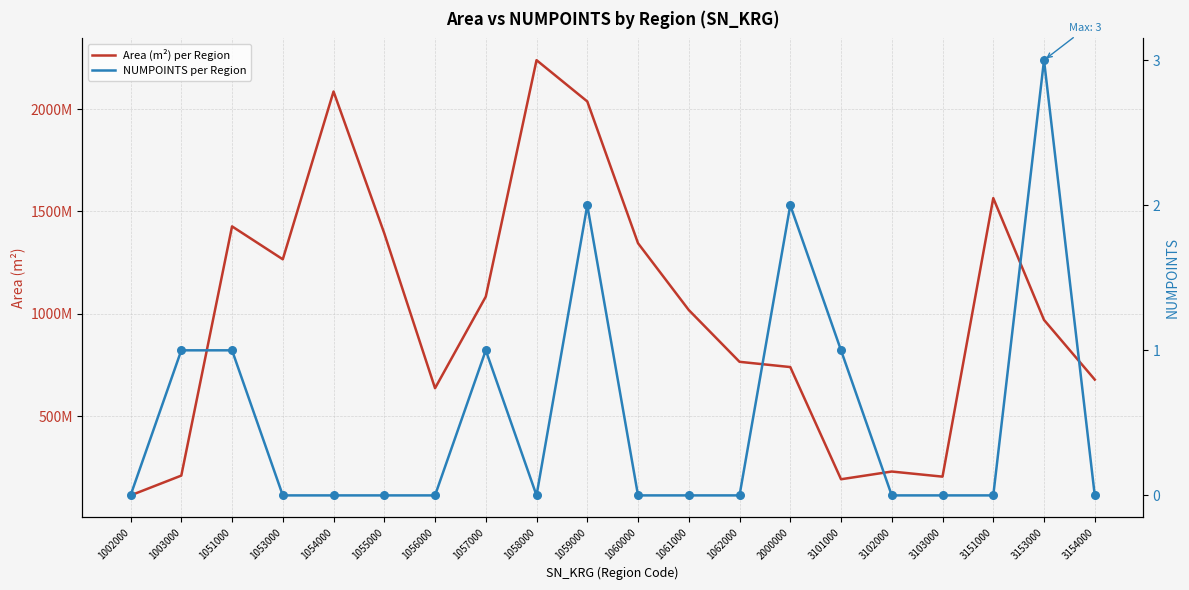

Which series contains the lowest Y value?

NUMPOINTS per Region